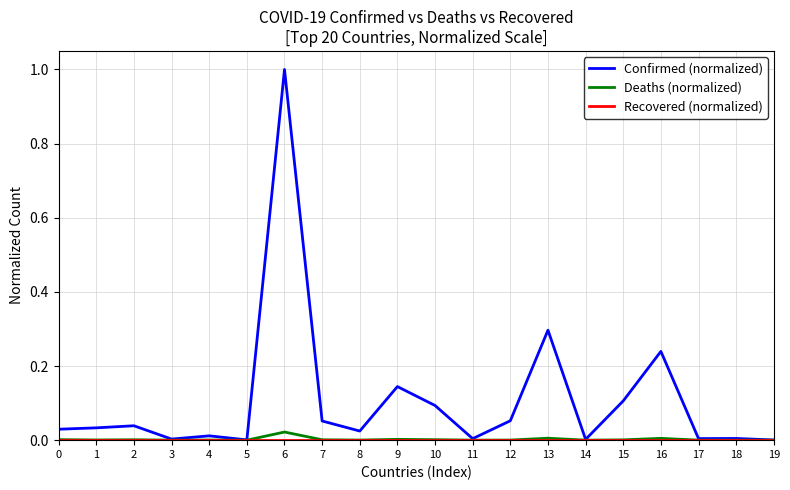

Between 1 and 18, which series saw the biggest shift?

Confirmed (normalized)